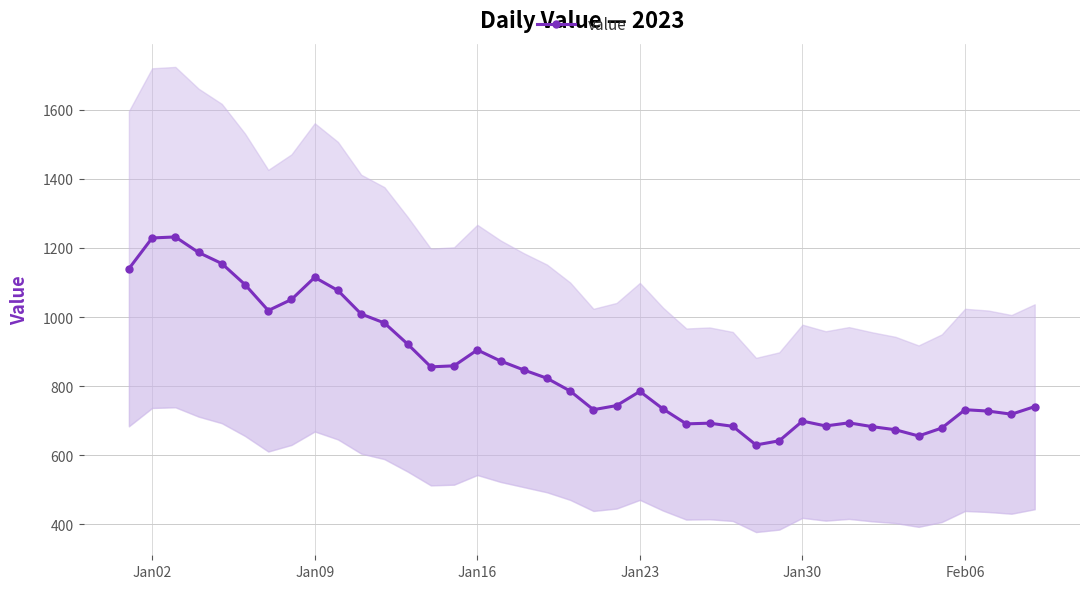

How many points are higher than both their immediate neighbors (excluding endpoints)?

8